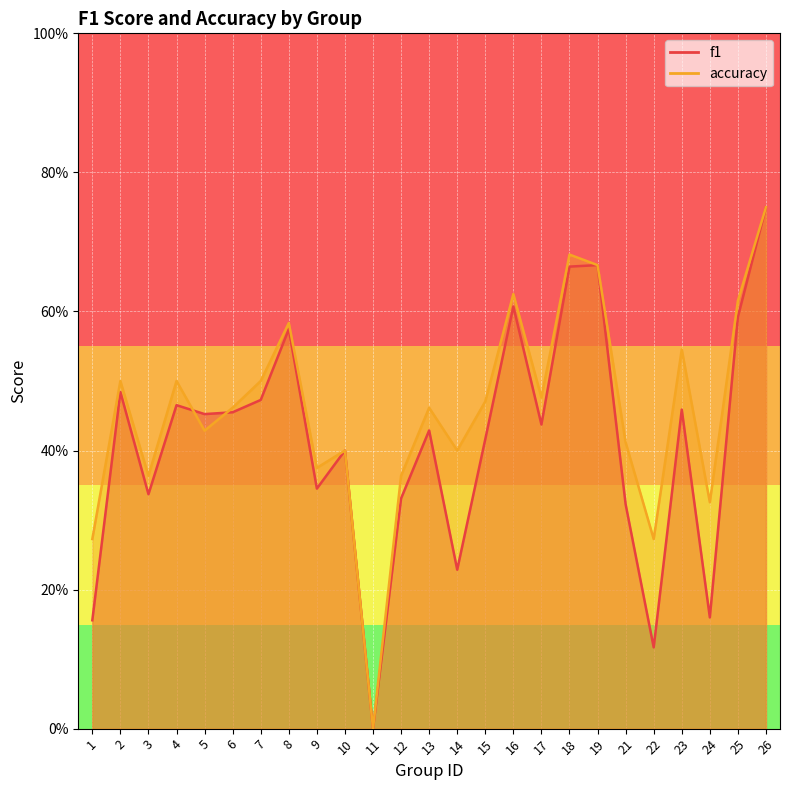

Rank the series by their average value, from highest to lowest.

accuracy, f1